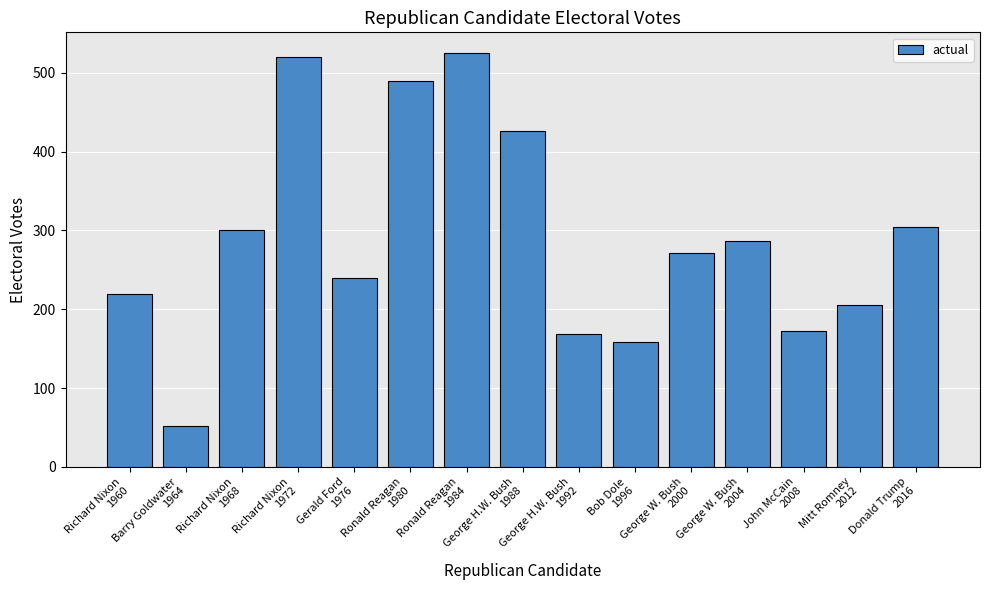

What is the maximum value shown in the chart?

525